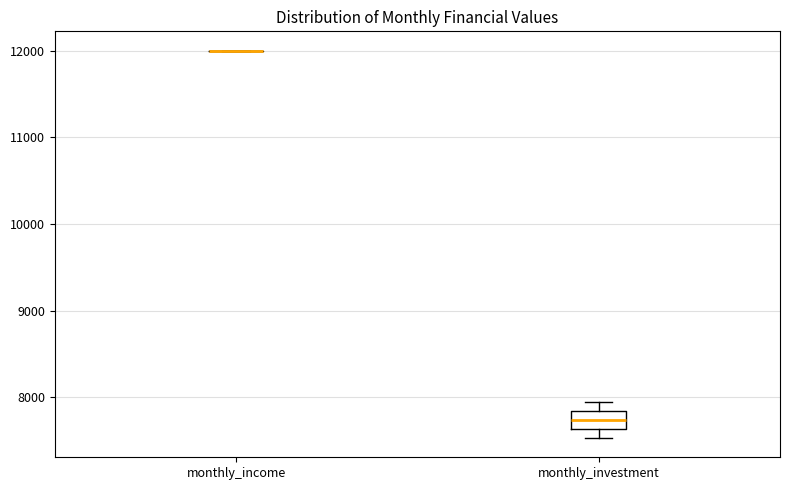

Which box is the tallest, from its lower edge to its upper edge?

monthly_investment